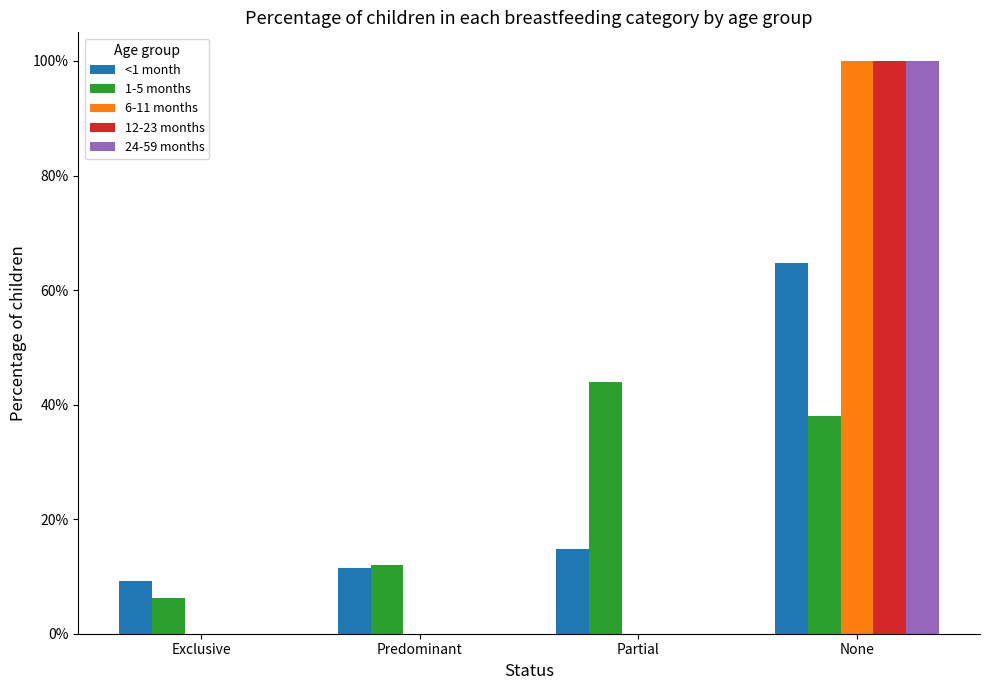

Does the chart contain stacked bars?

No